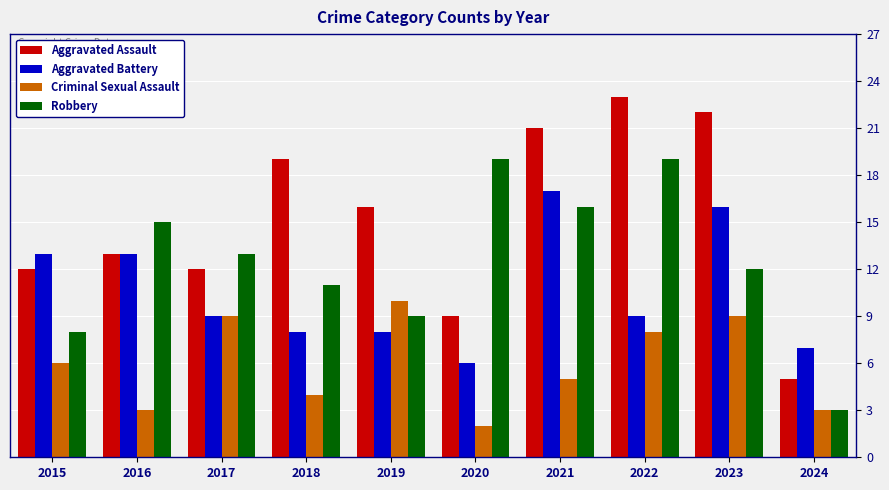

Where is Aggravated Assault nearest to the value 14?

2016